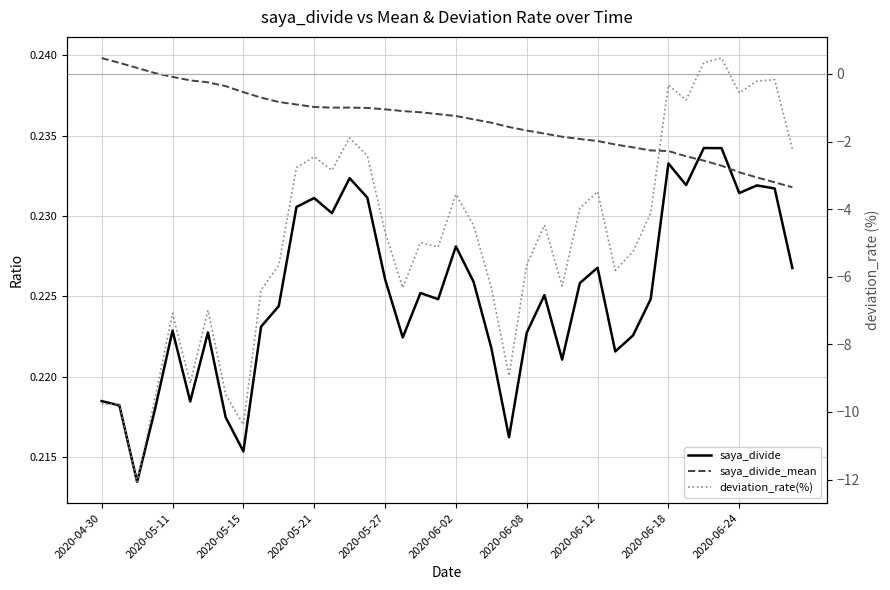

List the series in order of their peak value, lowest first.

saya_divide, saya_divide_mean, deviation_rate(%)